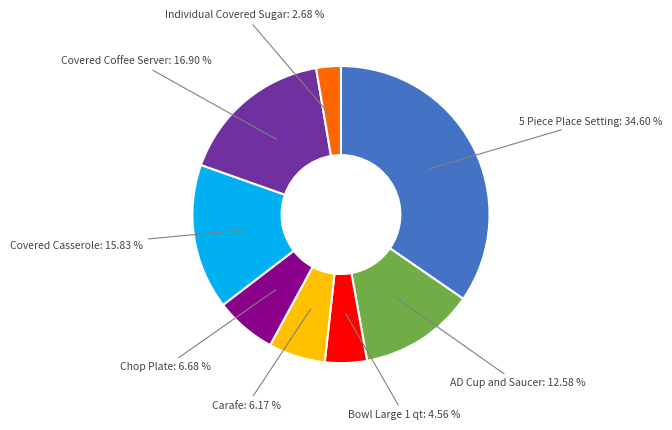

To the nearest percent, what is the difference between the largest and smallest slice percentages?

32%